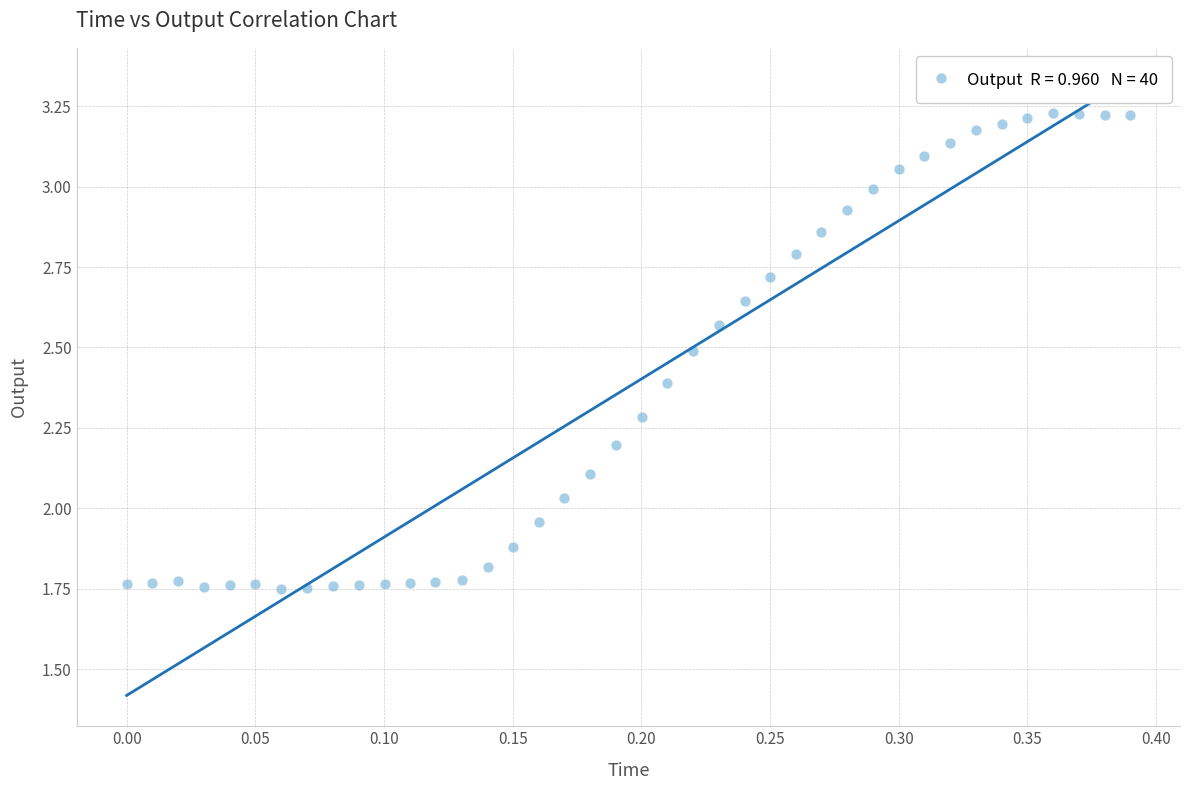

What is the range of Y values (max minus min)?

1.5